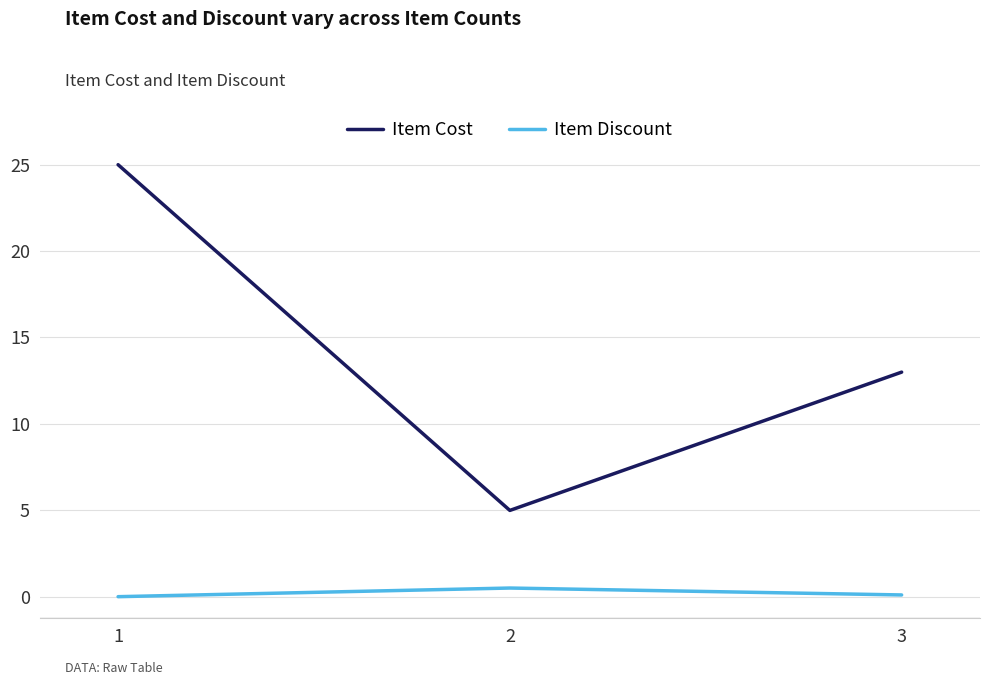

What is the spread (max minus min) of values at 2?

4.5